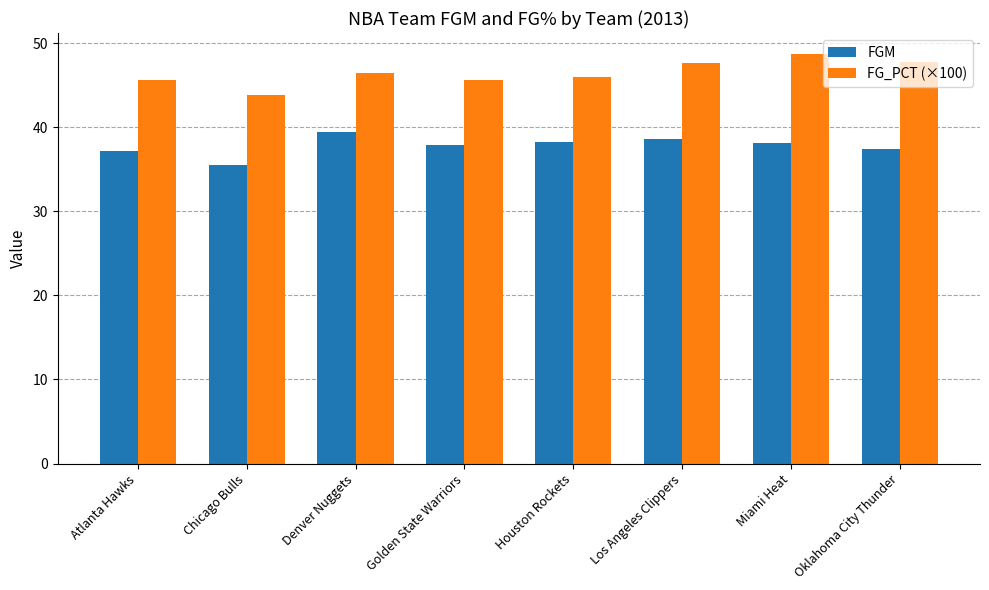

Is it true that FGM equals 21.0 at Golden State Warriors?

False